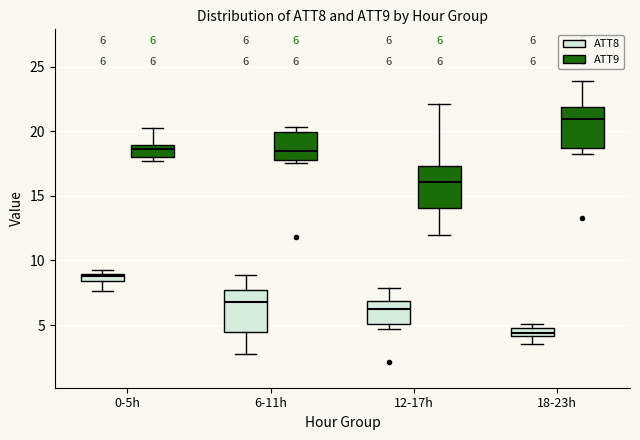

Which box's median line is the lowest?

18-23h (ATT8)